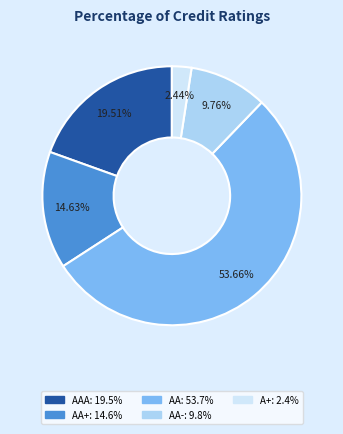

Is there a majority slice in this chart?

Yes